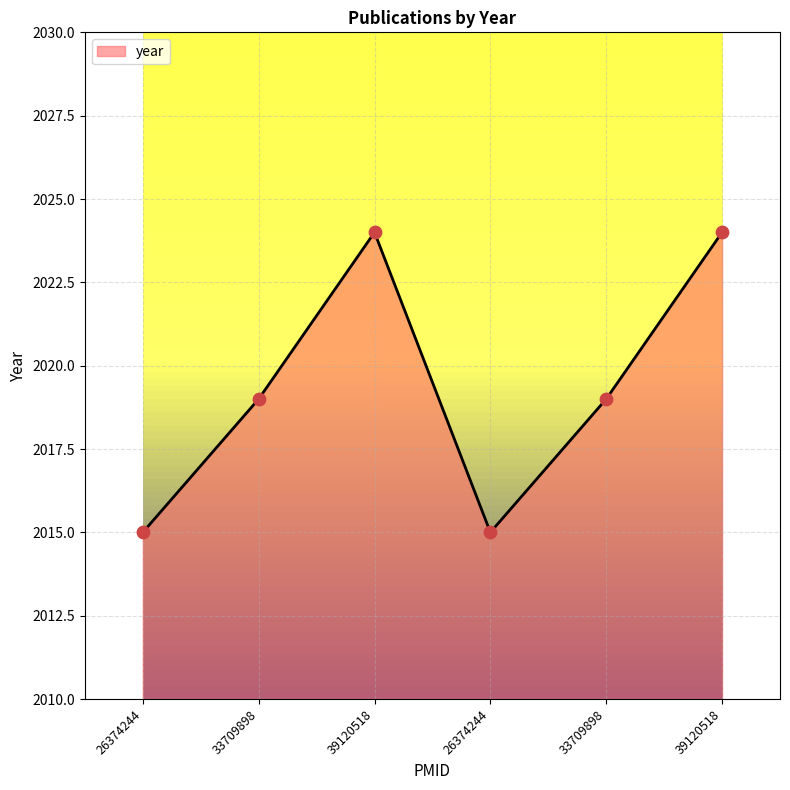

What is the change in value from 26374244 to 39120518?

+9